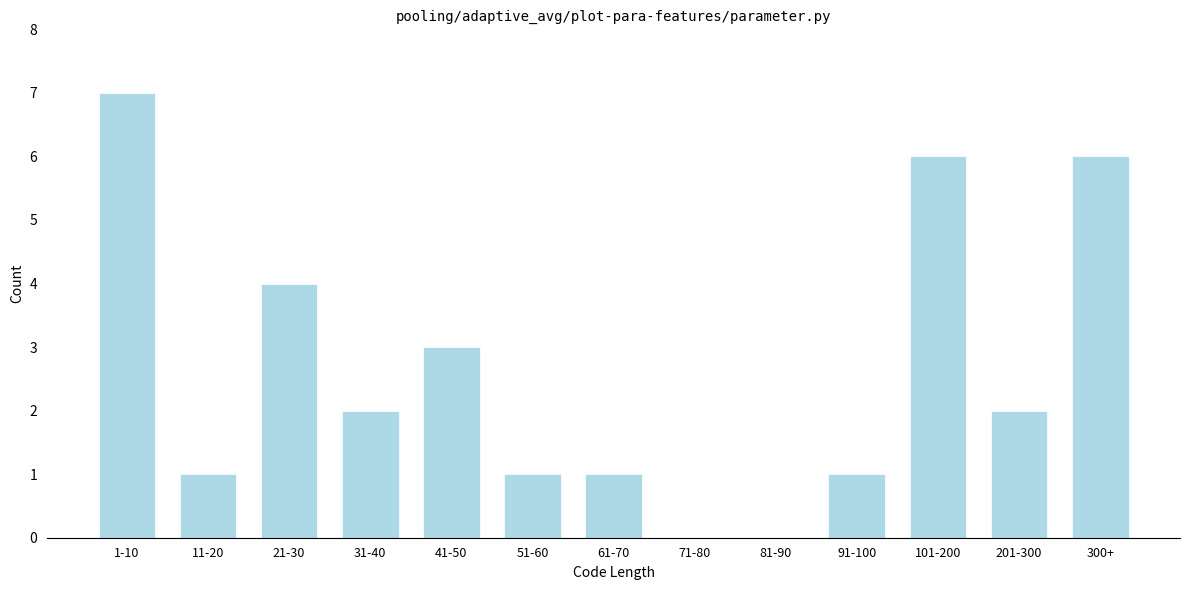

Reading left to right, transcribe all the data shown in this chart.

1-10=7	11-20=1	21-30=4	31-40=2	41-50=3	51-60=1	61-70=1	71-80=0	81-90=0	91-100=1	101-200=6	201-300=2	300+=6